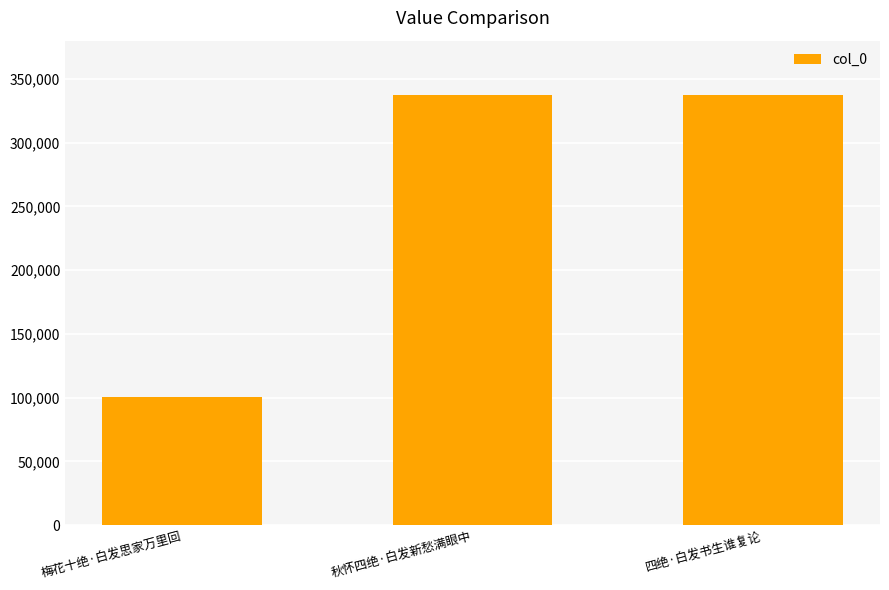

The value at 秋怀四绝·白发新愁满眼中 is 337126. True or false?

True